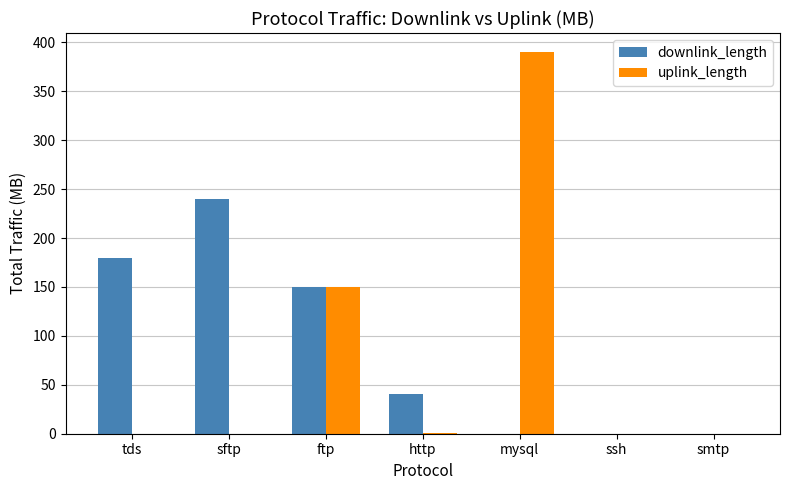

What are all the series names shown in the legend?

downlink_length, uplink_length